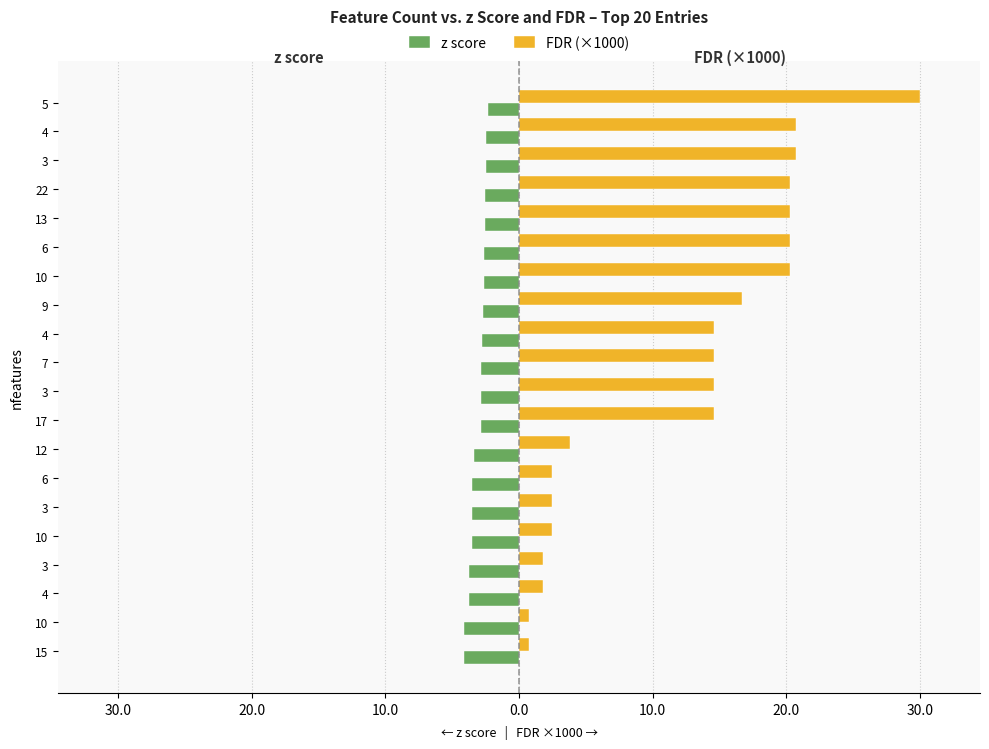

What are all the series names shown in the legend?

z score, FDR (×1000)